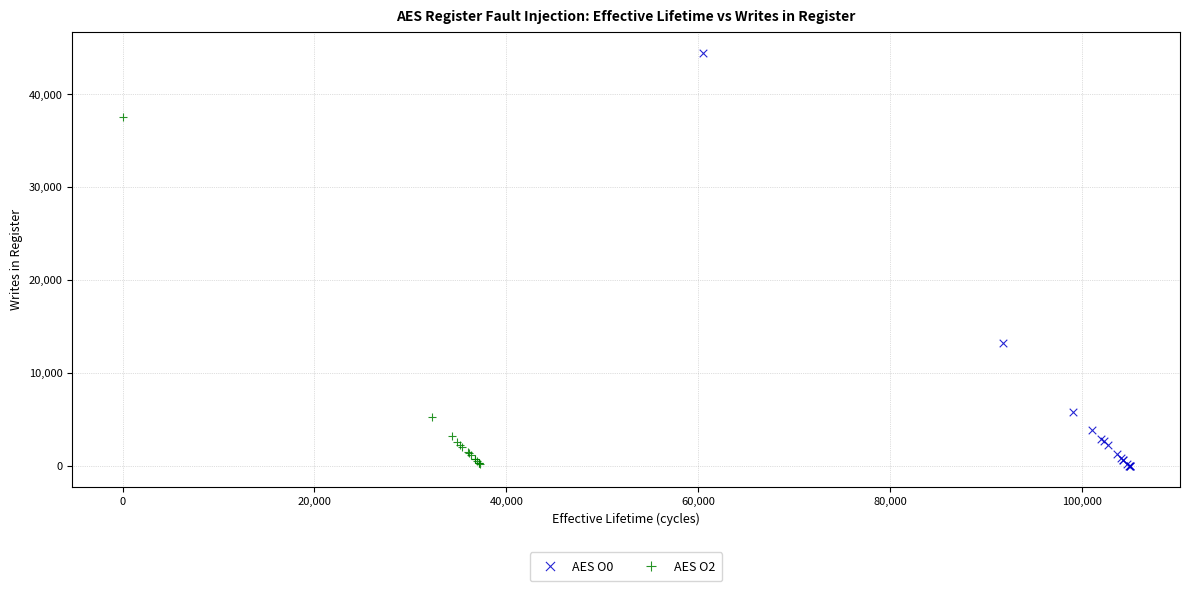

Which series has the widest spread of Y values?

AES O0